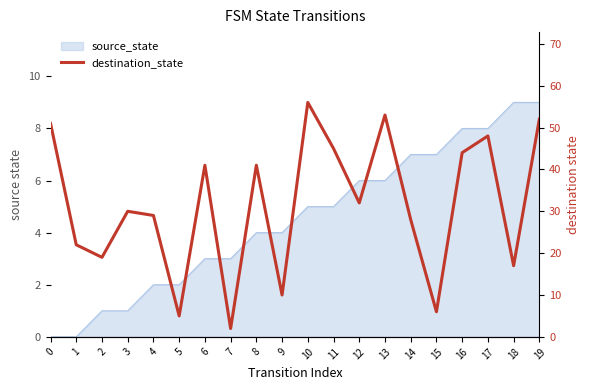

Where is the first local minimum?

2